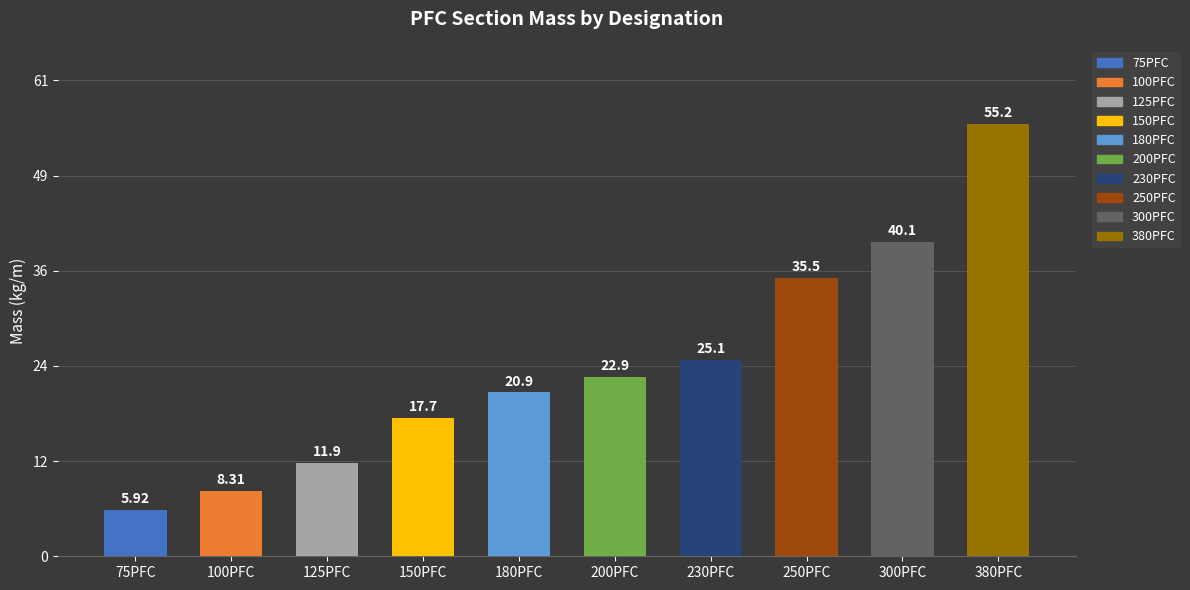

What is the change in value from 250PFC to 380PFC?

+19.7